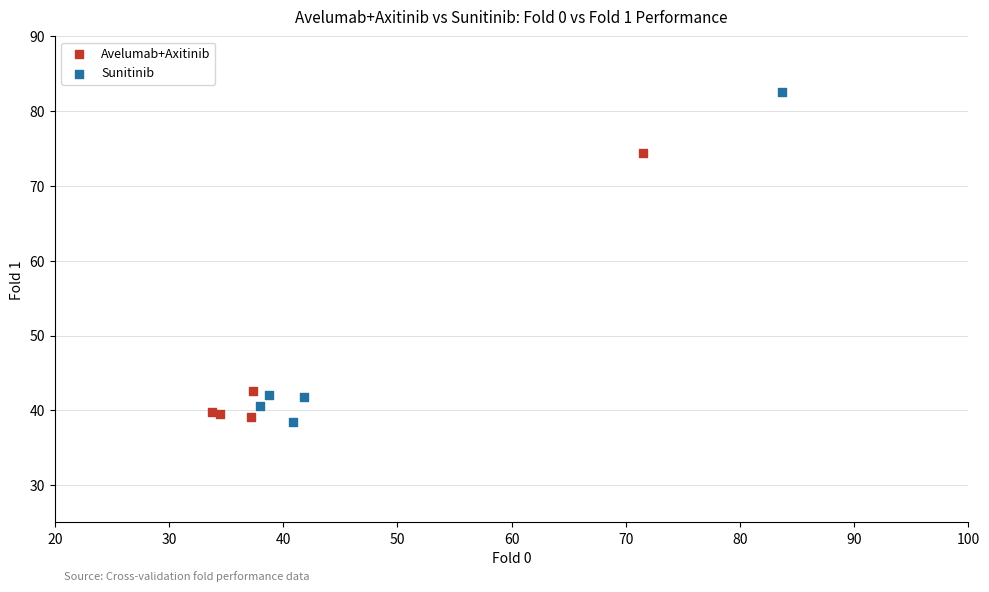

Which series contains the highest Y value?

Sunitinib